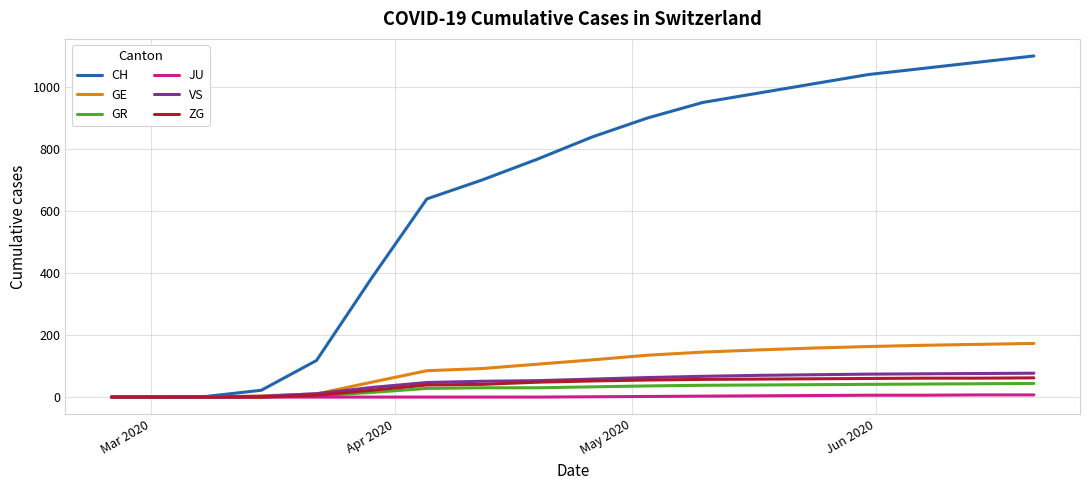

What is the maximum value shown in the chart?

1100